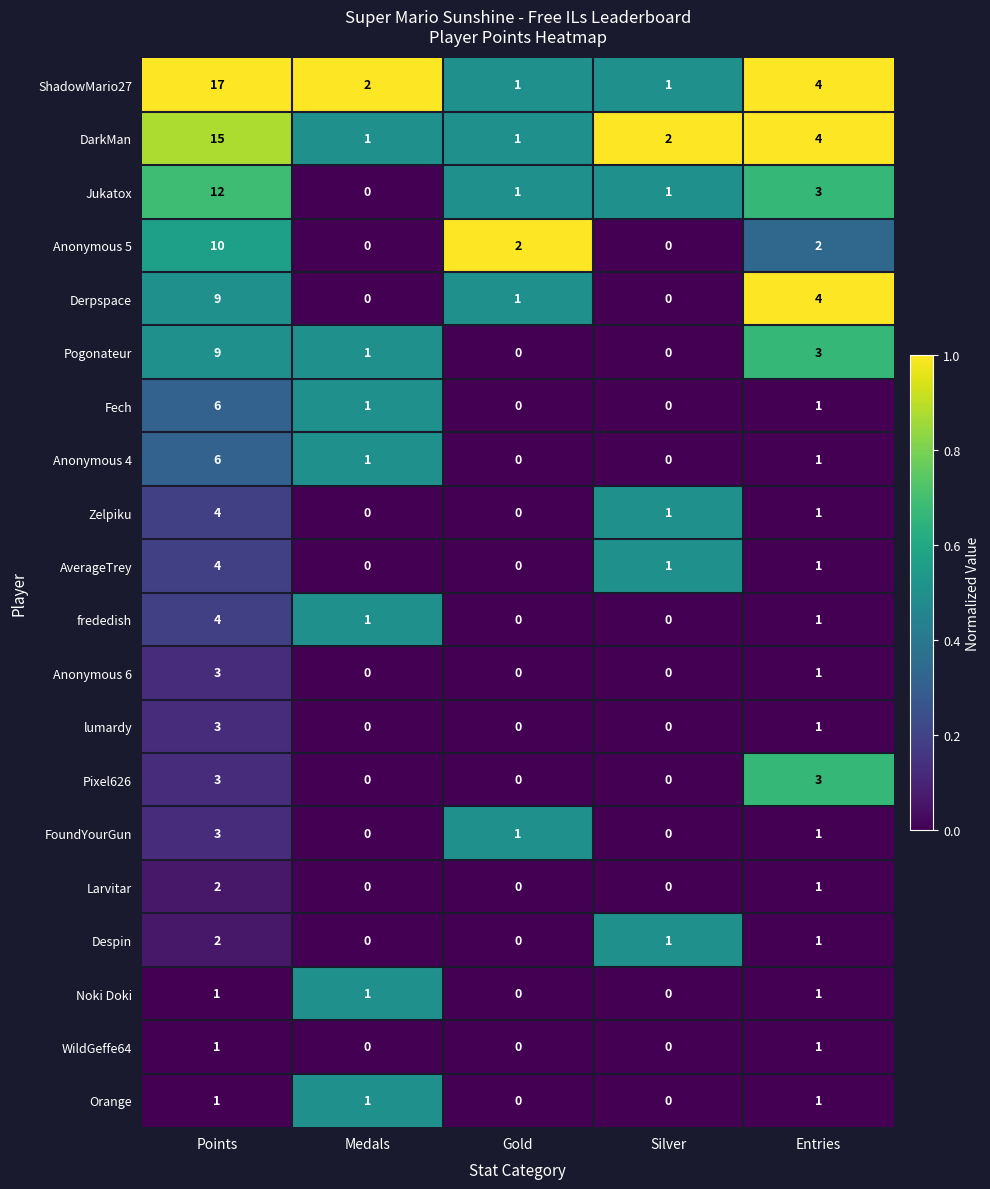

Which series has the largest total across all categories?

ShadowMario27